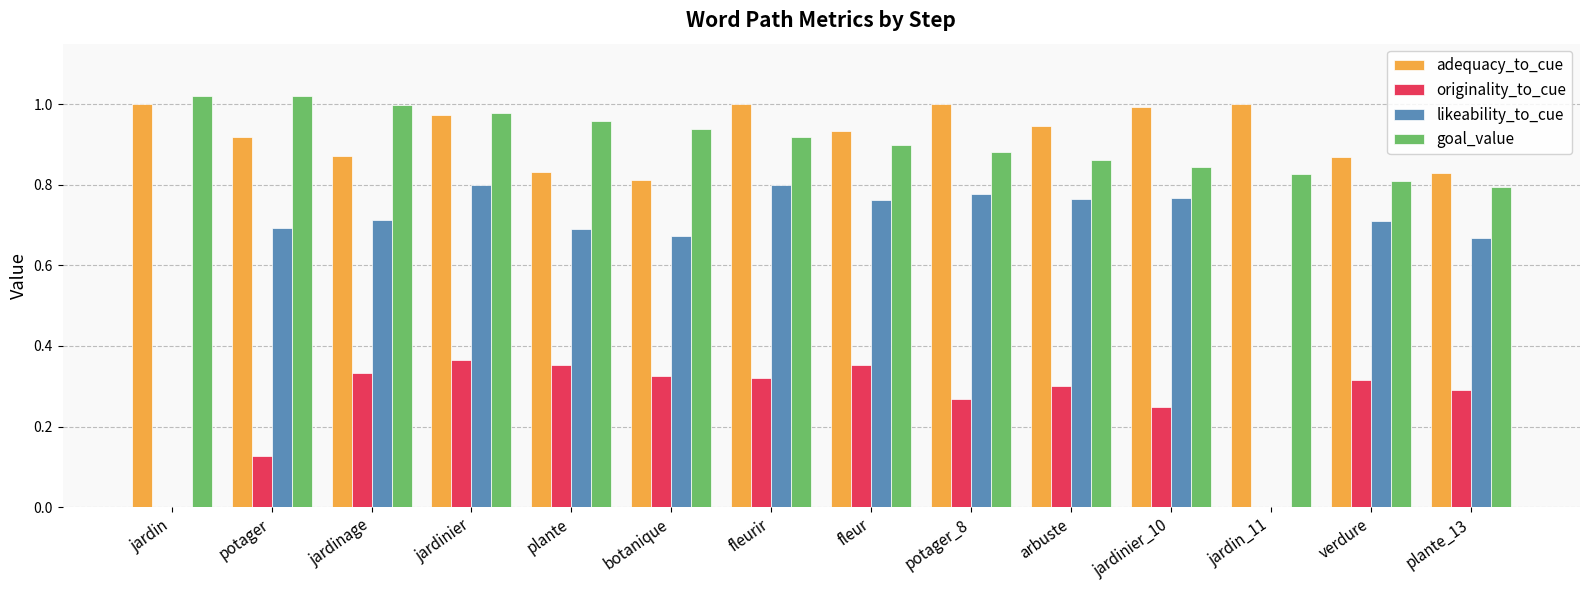

Between jardinage and jardin_11, which series saw the biggest shift?

likeability_to_cue